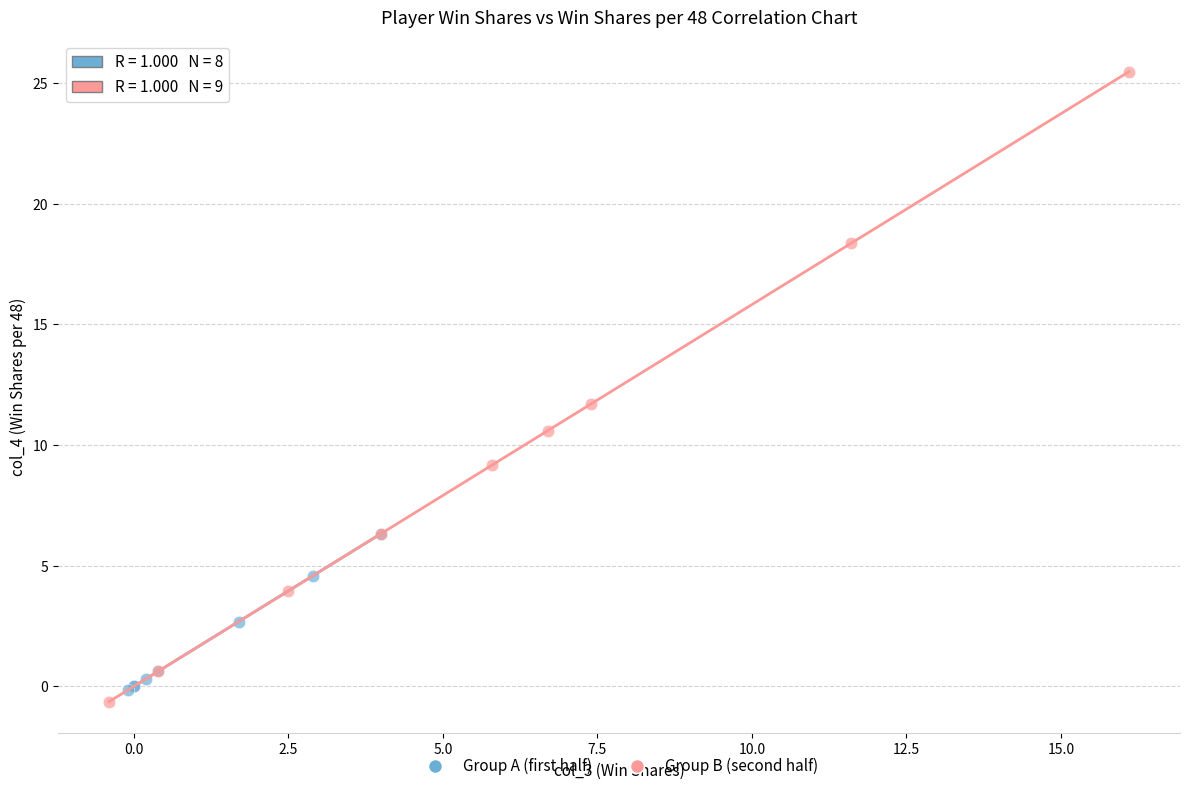

Which series reaches the maximum Y coordinate?

Group B (second half)